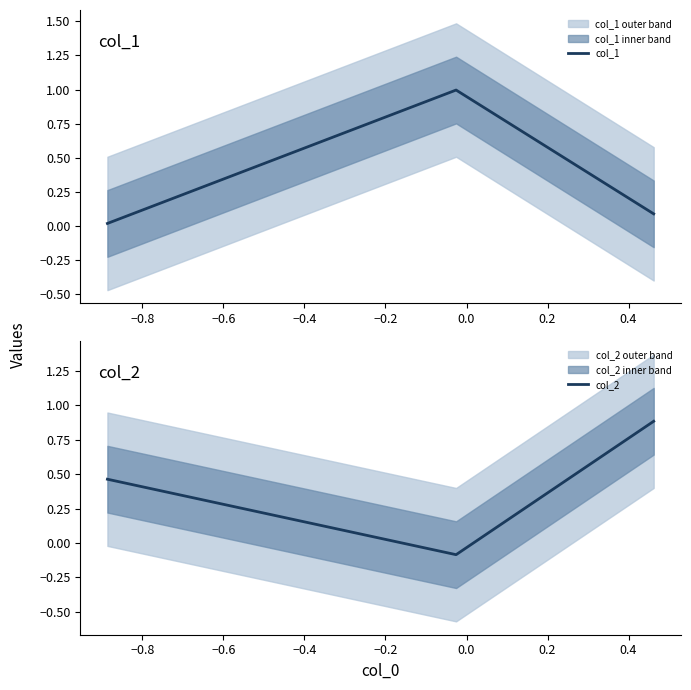

At how many categories does at least one series exceed 0?

3